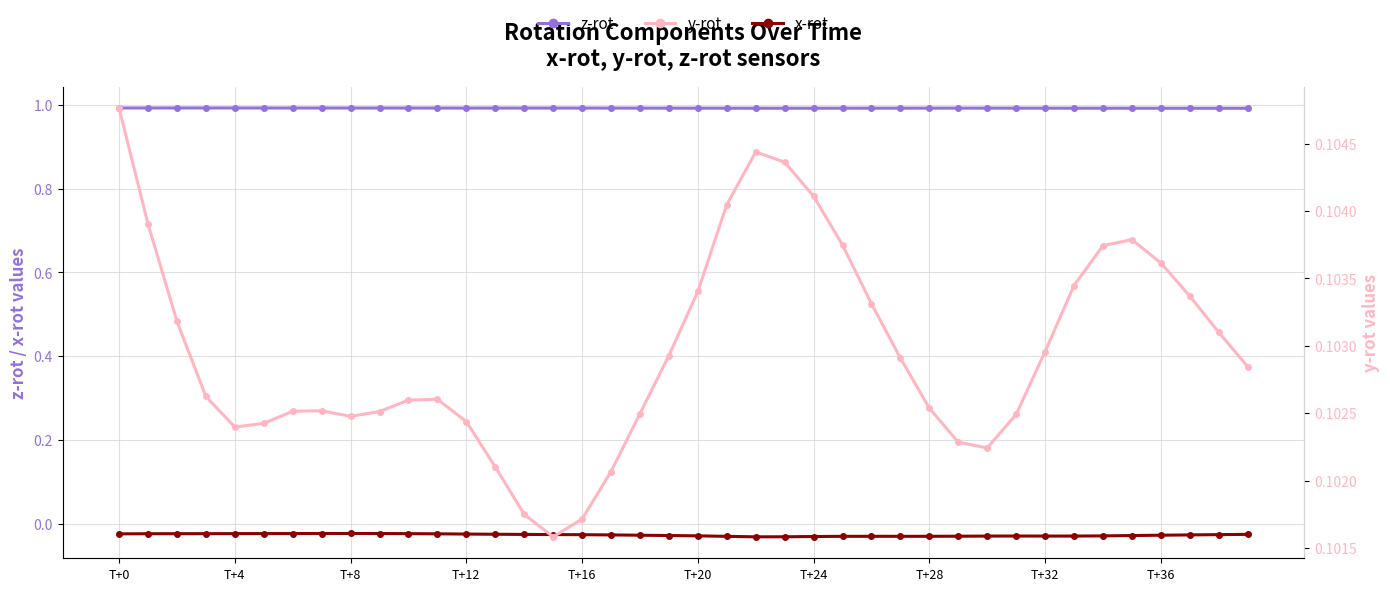

True or false: z-rot and x-rot cross at least once.

False